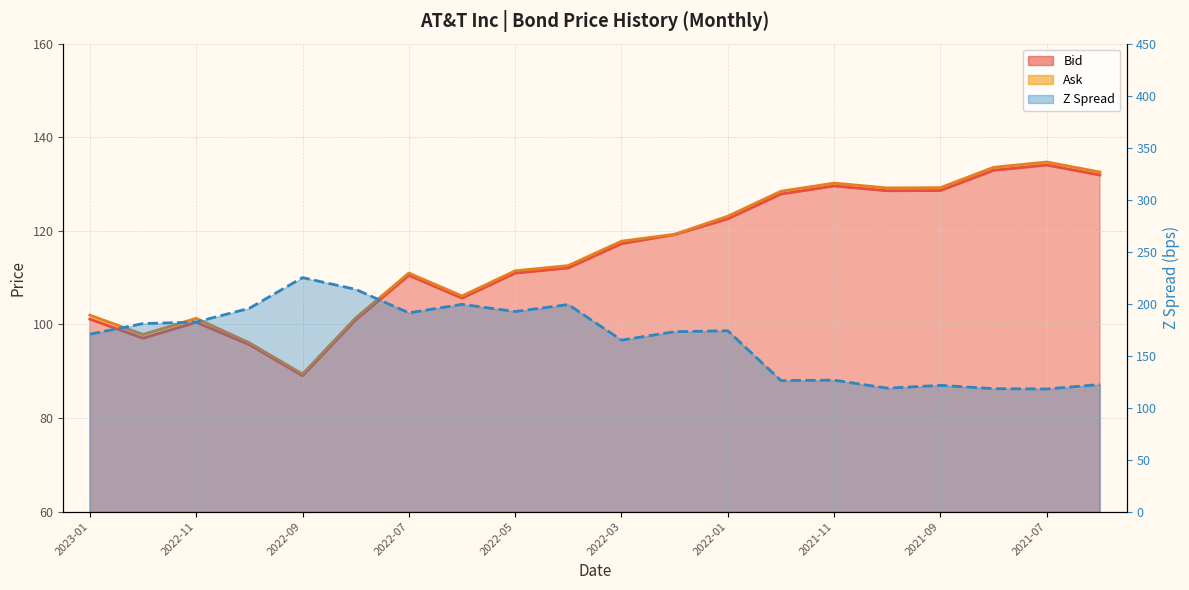

What is the difference between the Z Spread values at 2022-11 and 2021-08?

64.1